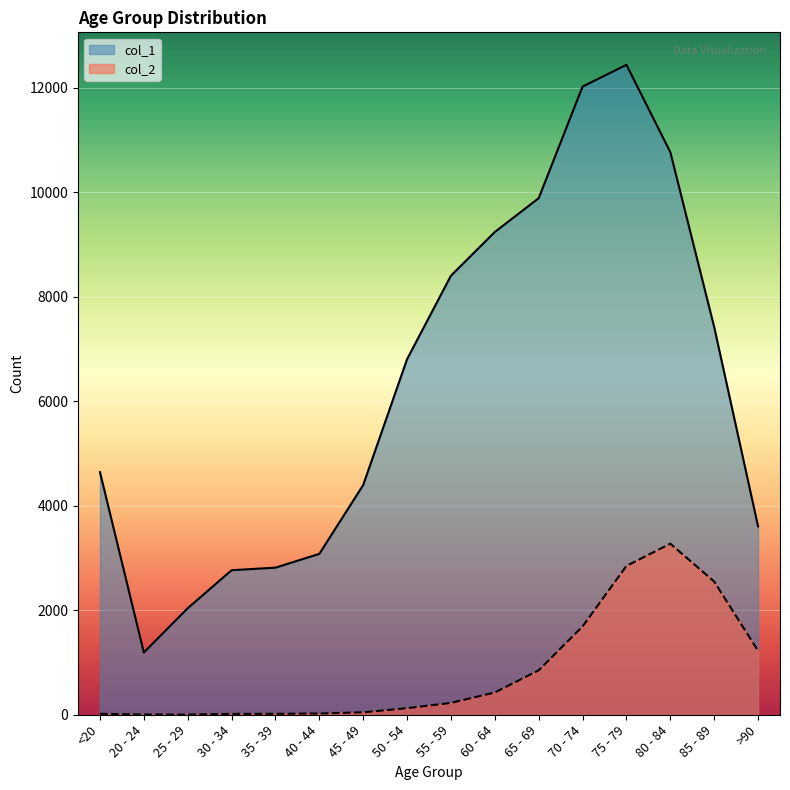

At 50 - 54, list the series in order from smallest to largest.

col_2, col_1